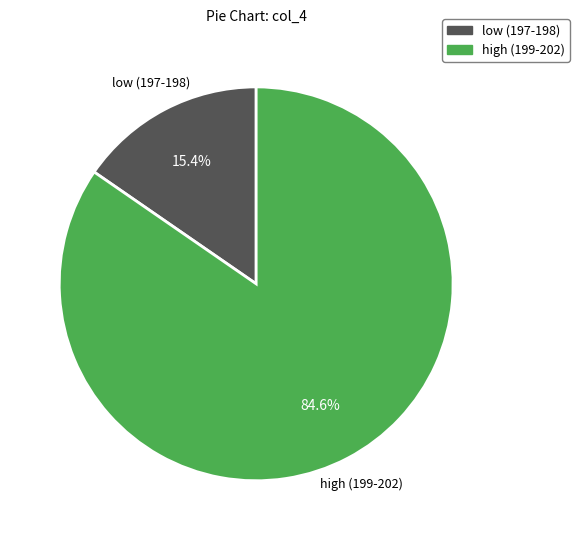

Rank the categories by value from lowest to highest.

low (197-198), high (199-202)